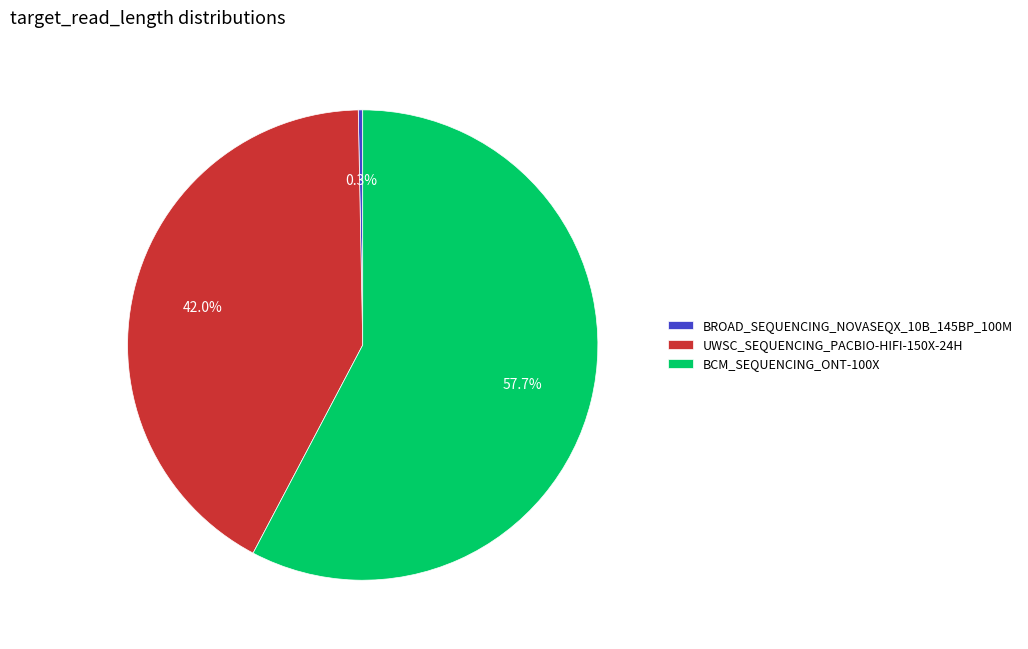

What is the largest slice in the pie chart?

BCM_SEQUENCING_ONT-100X